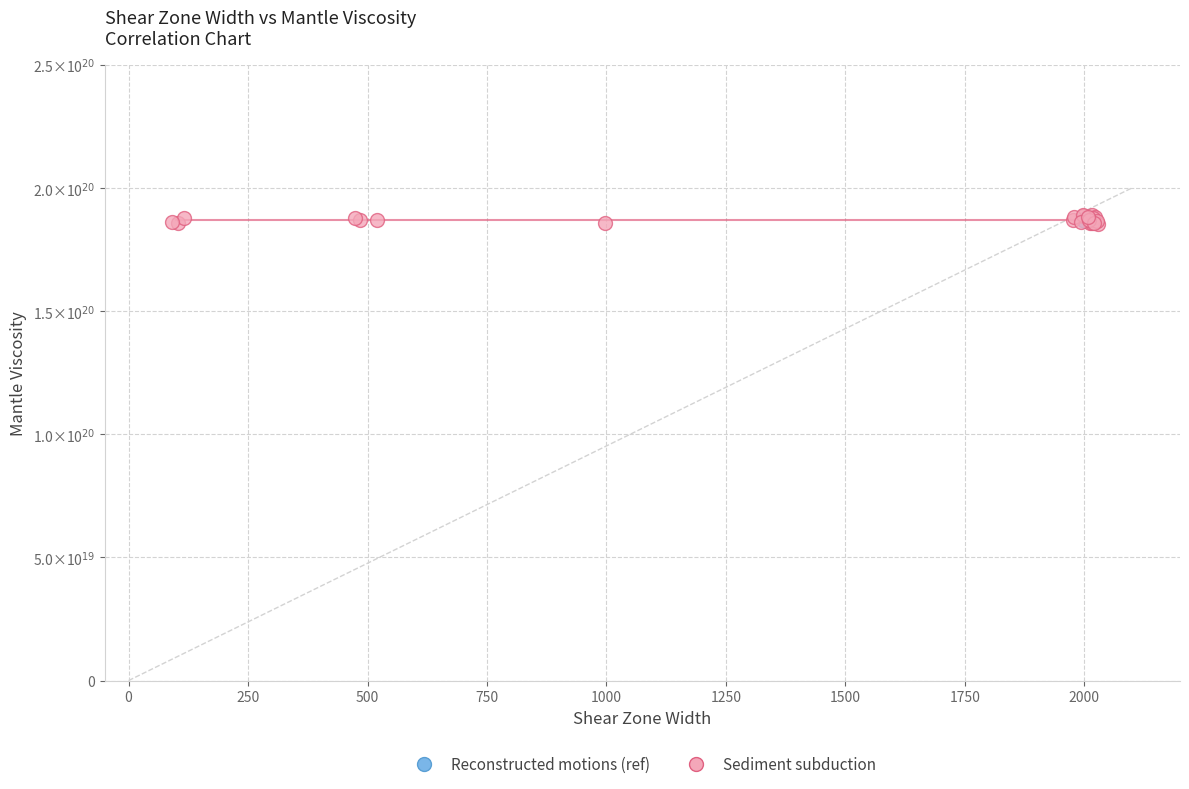

What are all the series names shown in the legend?

Reconstructed motions (ref), Sediment subduction